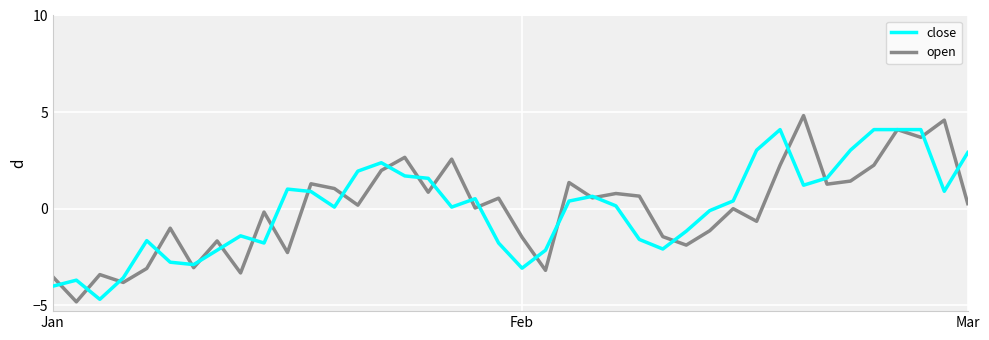

Which series ends up on top after the final intersection of close and open?

close